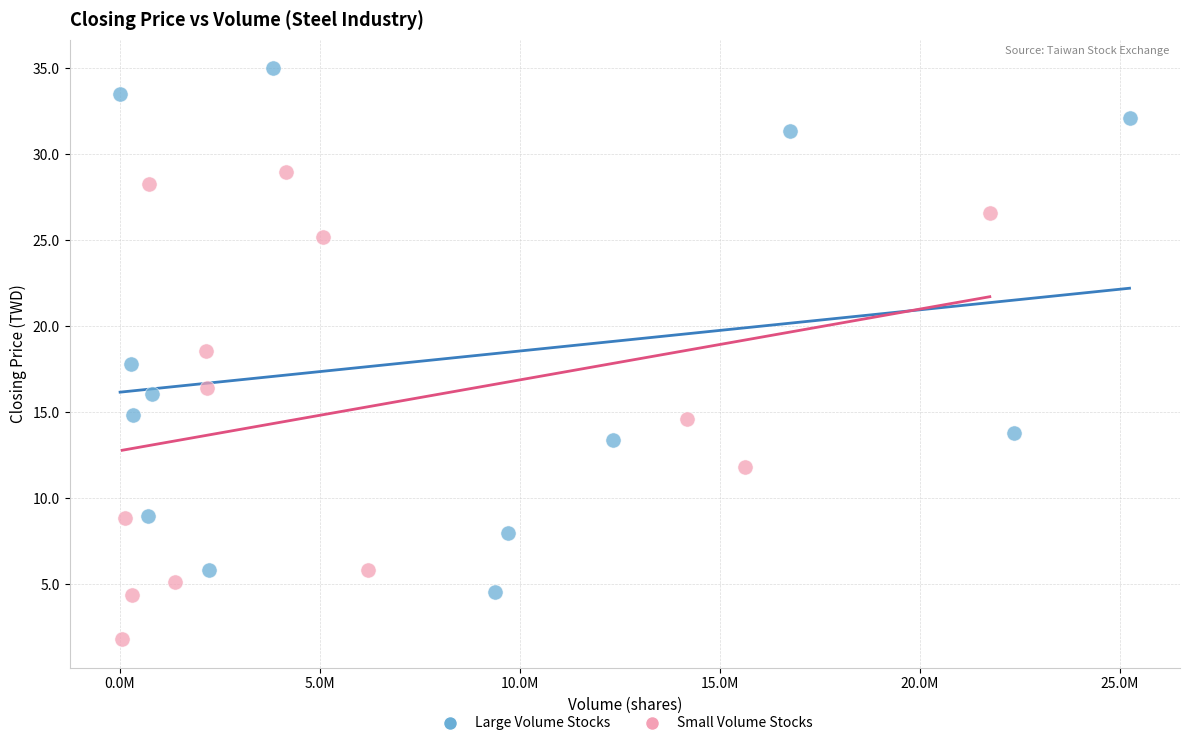

Which series contains the lowest Y value?

Small Volume Stocks